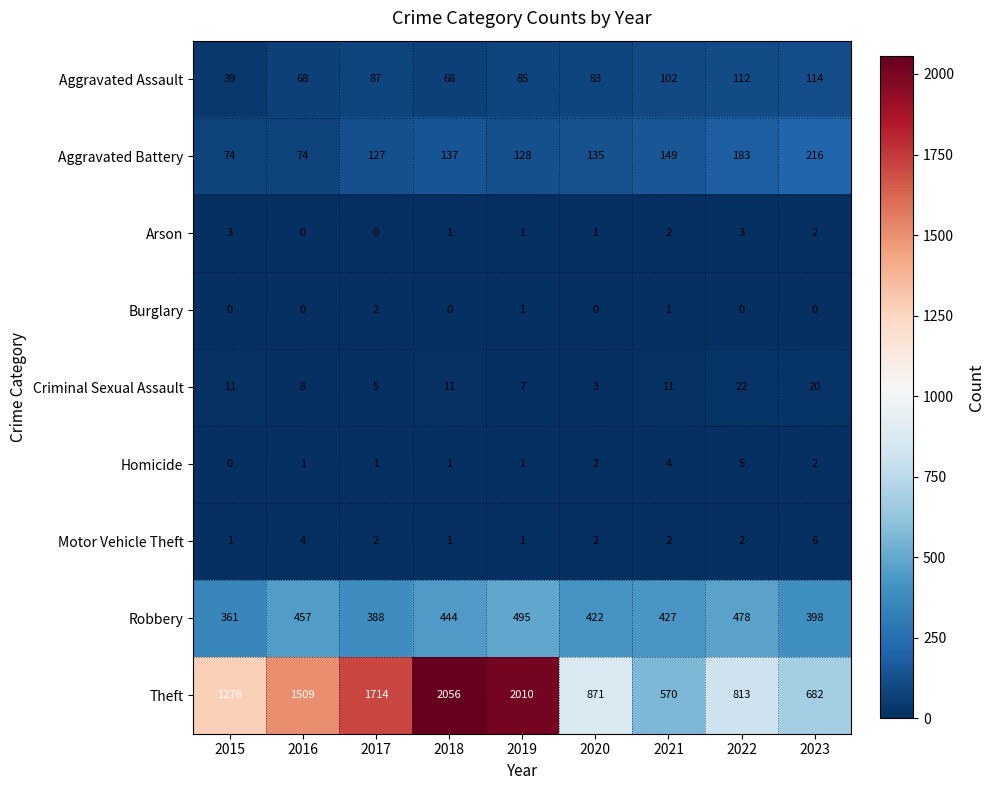

Count the number of categories in the chart.

9